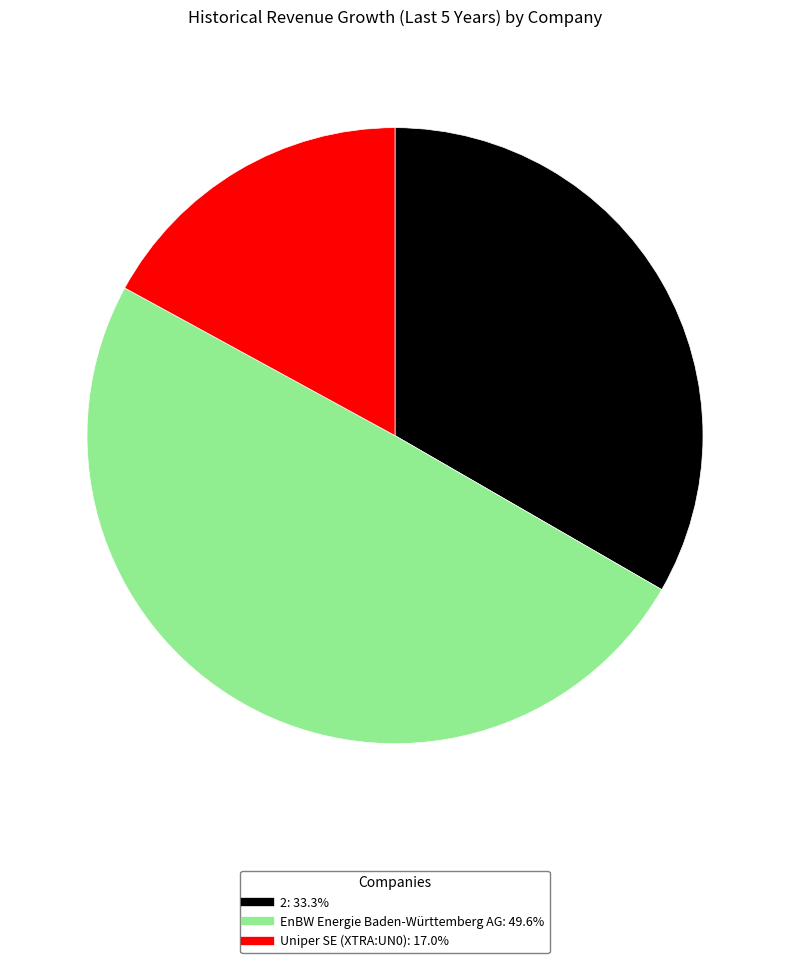

Which slice is the largest?

EnBW Energie Baden-Württemberg AG